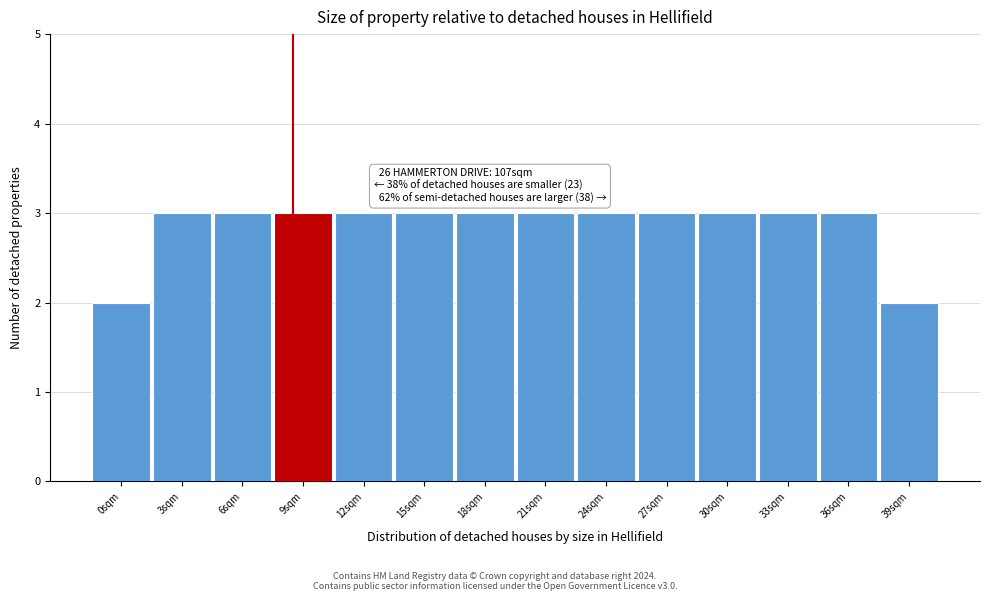

Reading left to right, list all the values displayed in this chart.

2	3	3	3	3	3	3	3	3	3	3	3	3	2